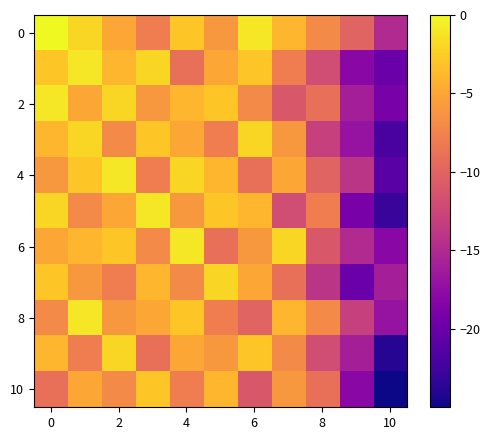

How many data points does each series have?

11